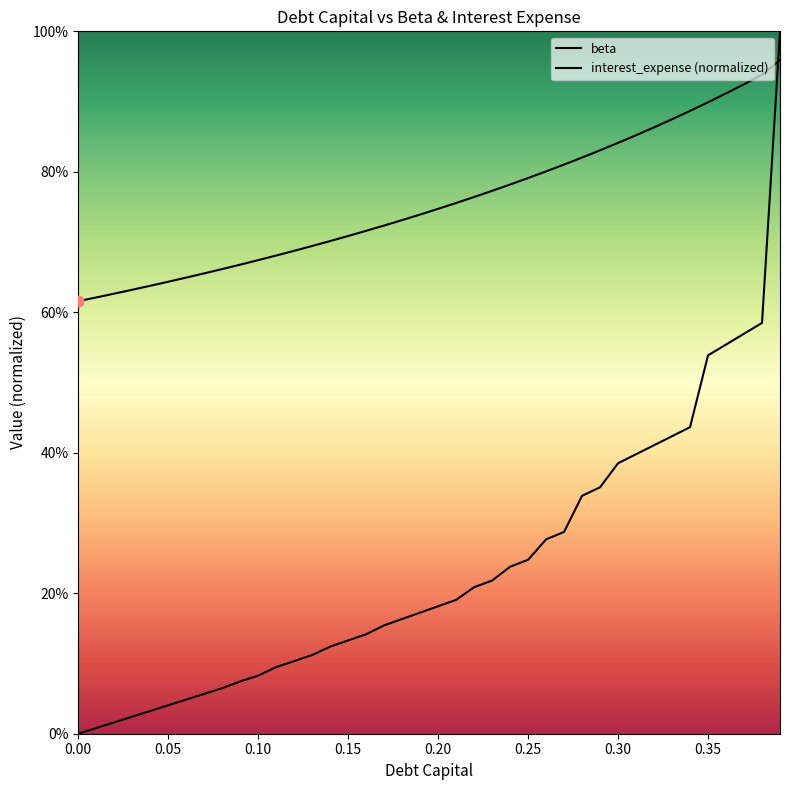

Is the value of interest_expense (normalized) at 16 greater than the value of beta at 12?

No